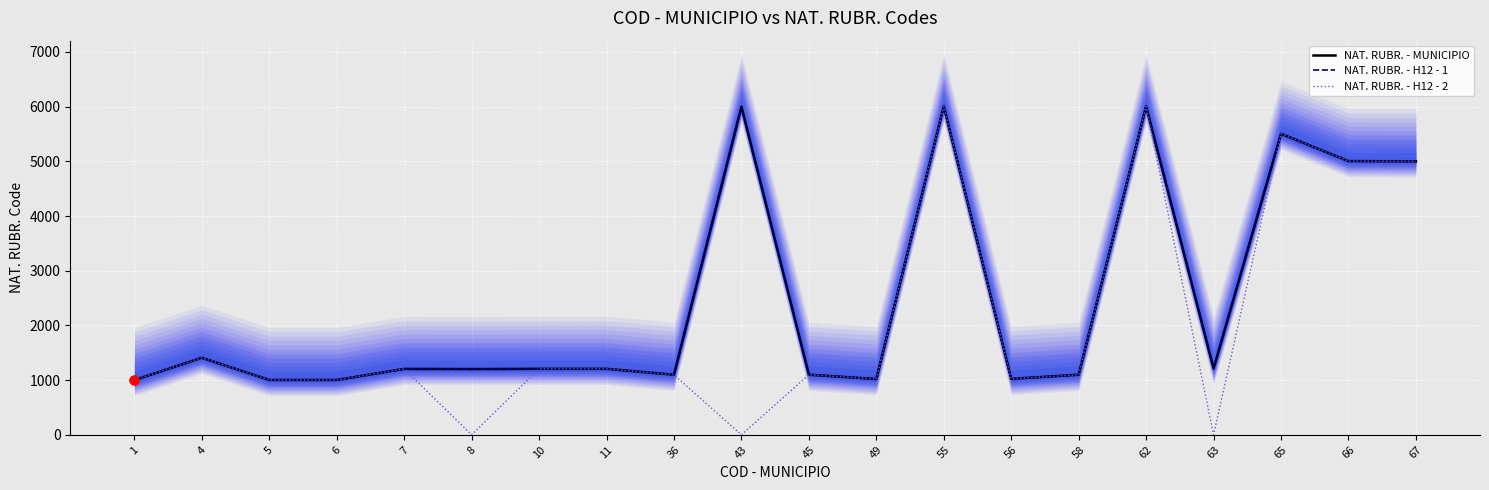

Which series has the largest total across all categories?

NAT. RUBR. - MUNICIPIO